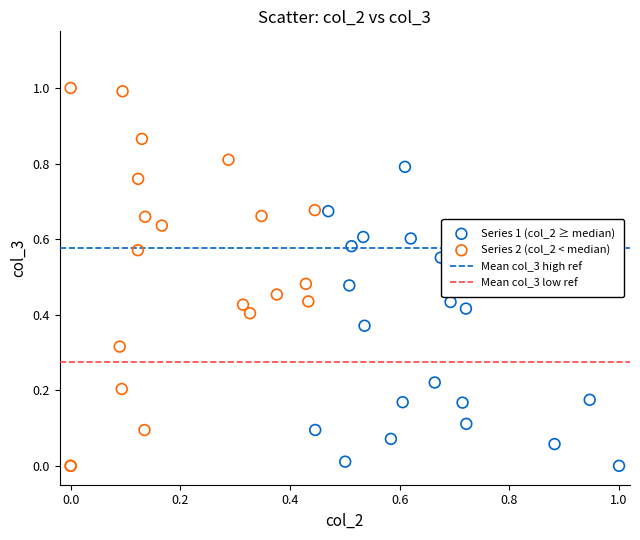

Which series contains the highest Y value?

Series 2 (col_2 < median)